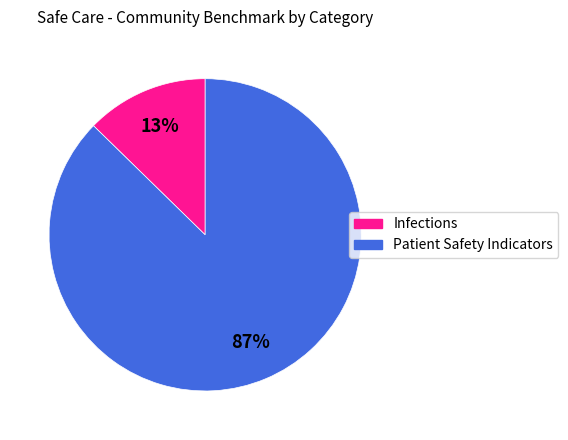

To the nearest percent, what is the average slice percentage?

50%